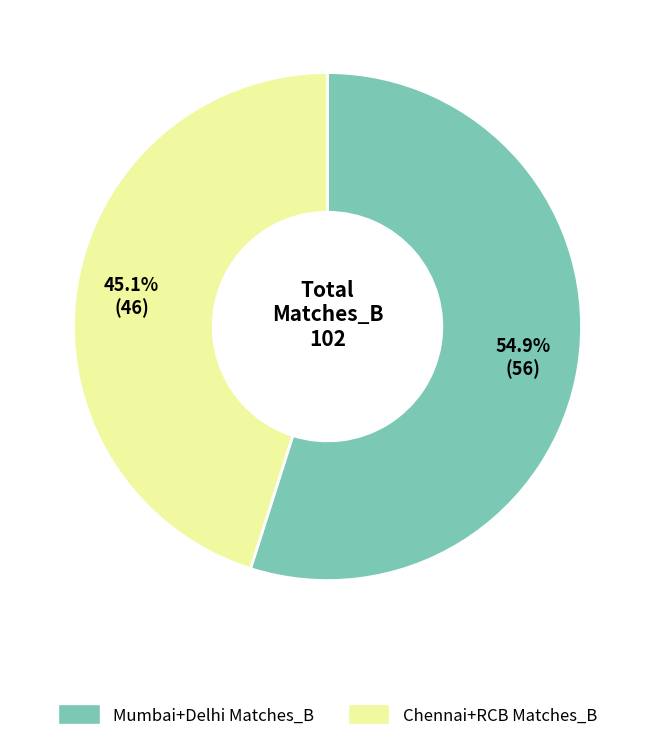

Which slice is the largest?

Mumbai+Delhi Matches_B